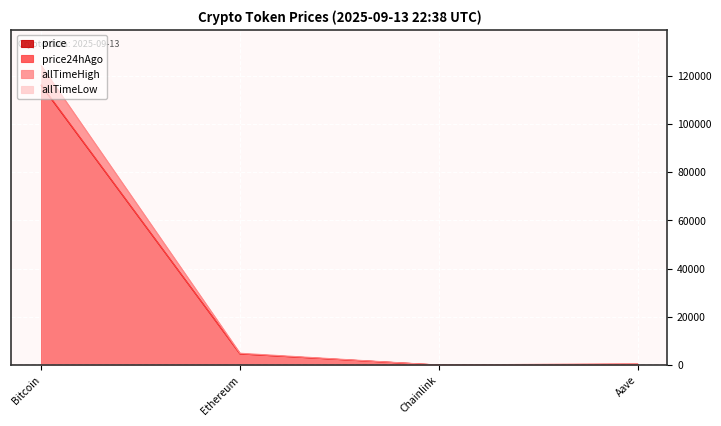

The value of price24hAgo at Chainlink is 32.7. True or false?

False